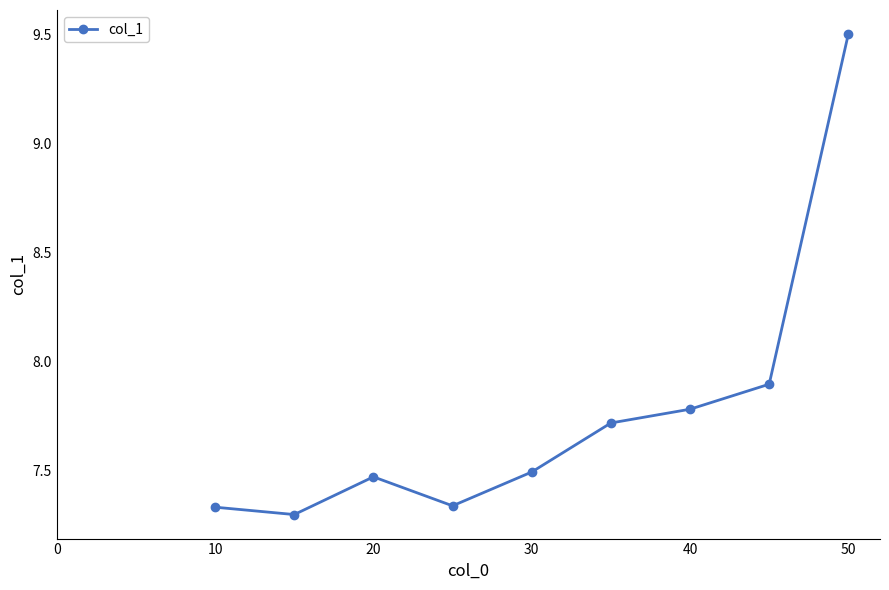

What is the value of the 8th point from the left?

7.9